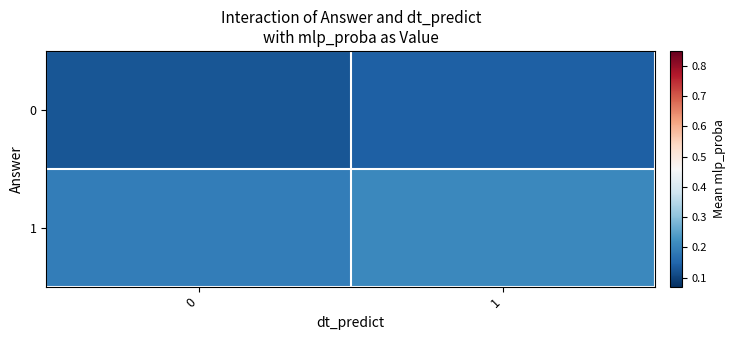

How many data points does each series have?

2